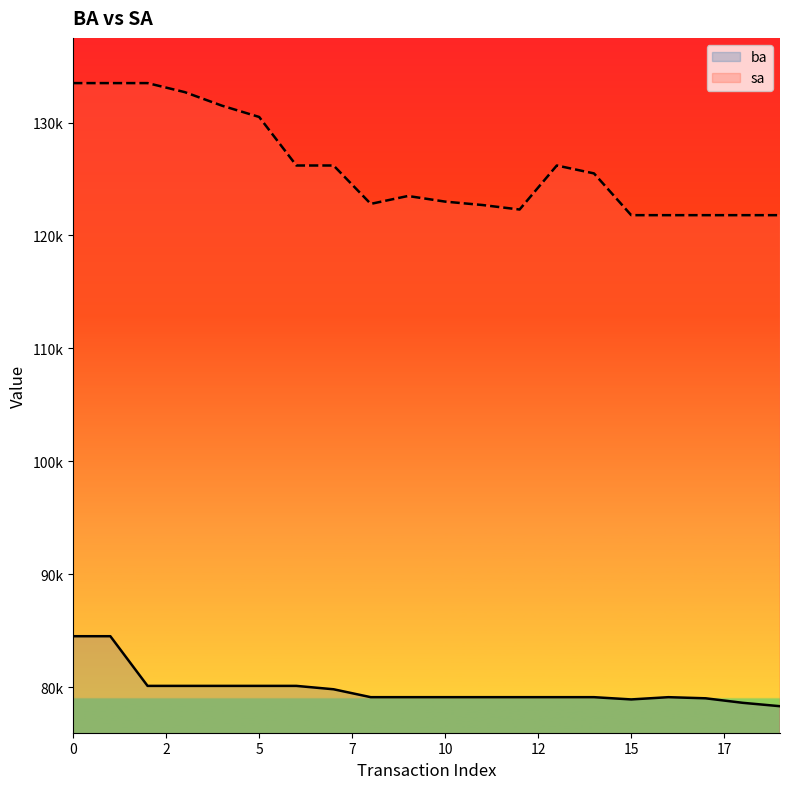

How many lines are shown in the chart?

2